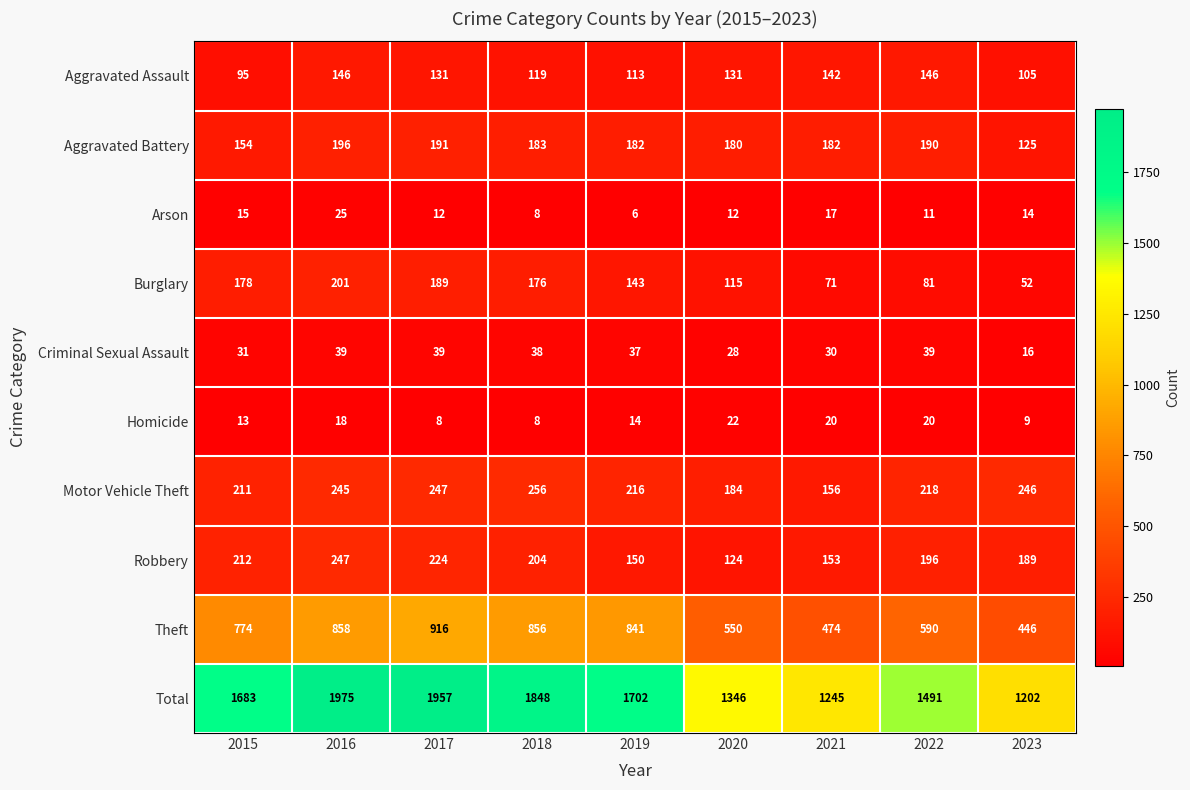

What is the approximate value of Aggravated Battery at 2017, to the nearest 5?

190